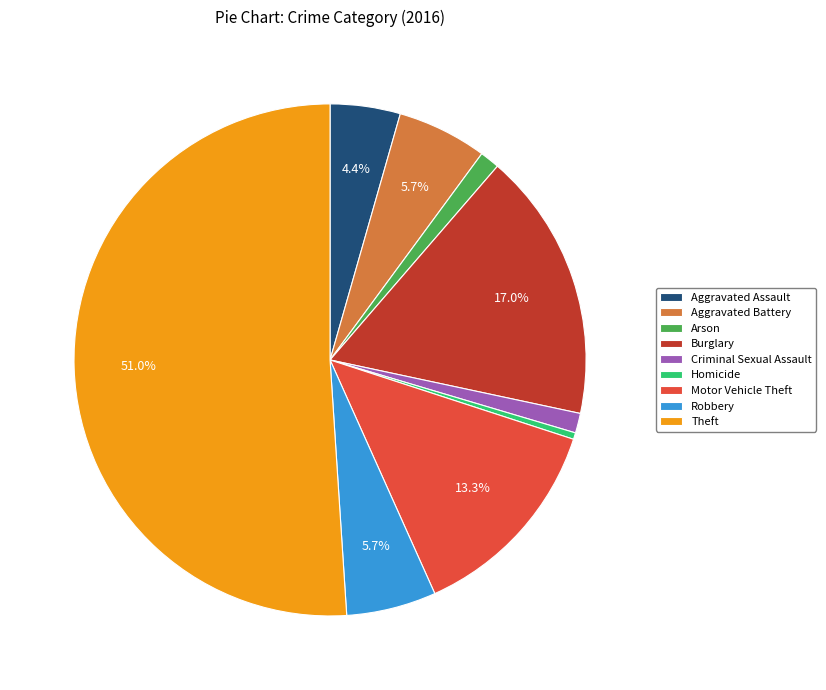

What is the ratio of the value at Homicide to the value at Arson?

0.3